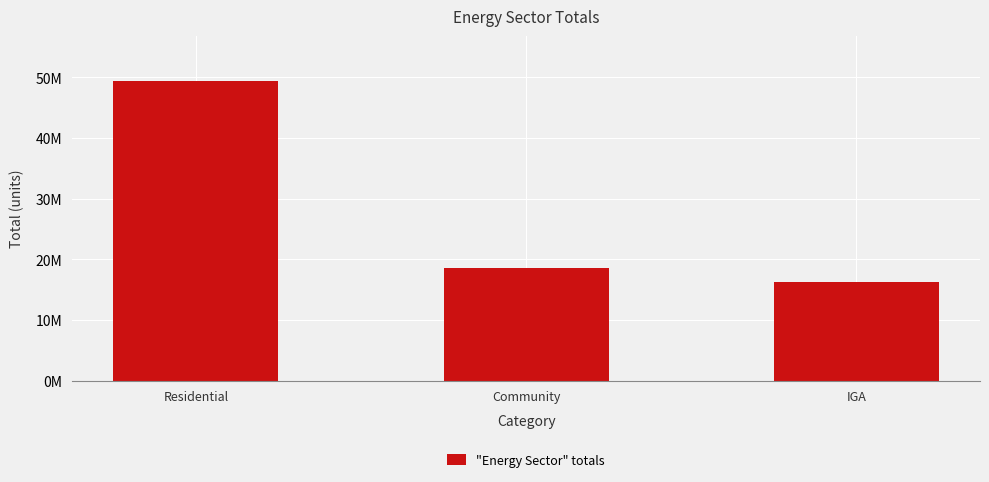

What value does the data have at Community?

18584945.2